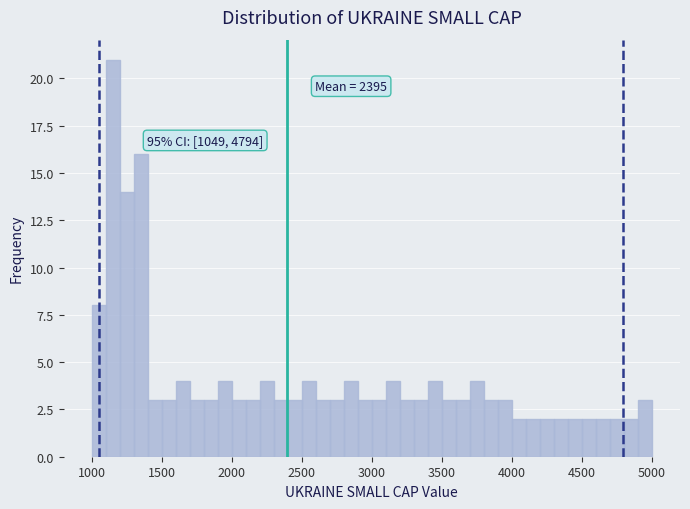

Around what value on the x-axis is the tallest bar? Give the approximate position of its centre, as read against the axis.

1150